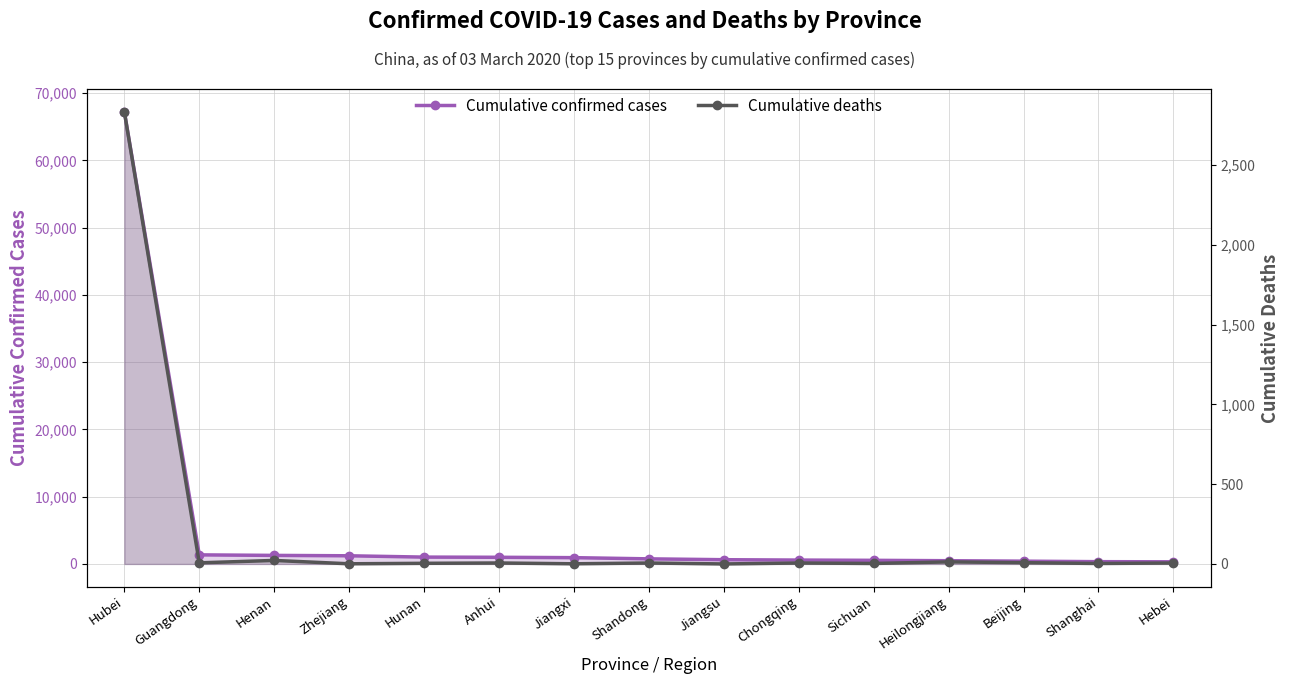

Which series has the largest total across all categories?

Cumulative confirmed cases